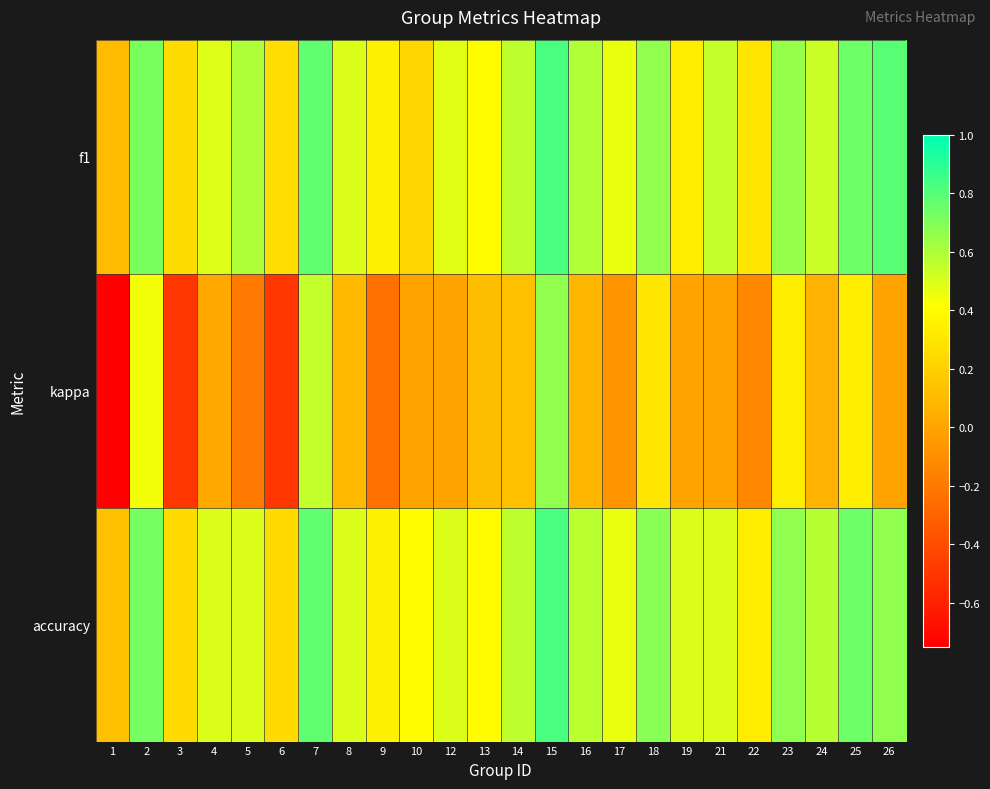

Which has a higher value, 7 or 14?

7